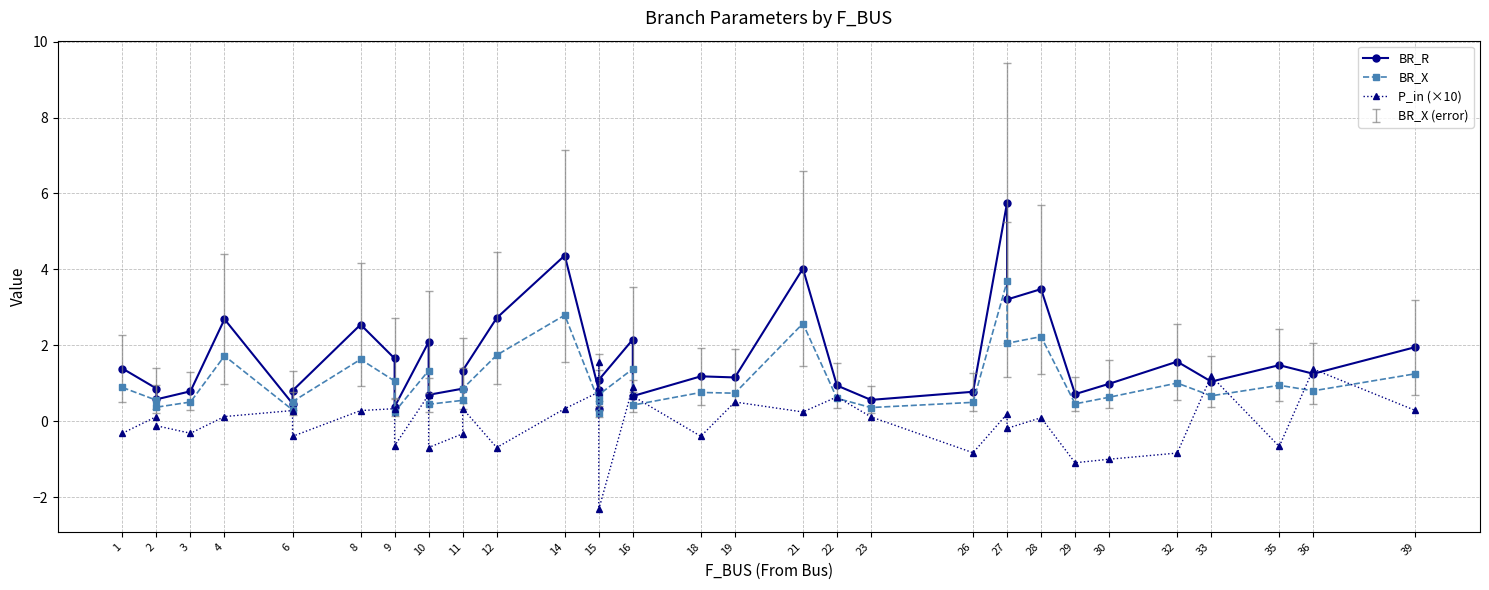

How many data points in P_in (×10) are less than 0?

16